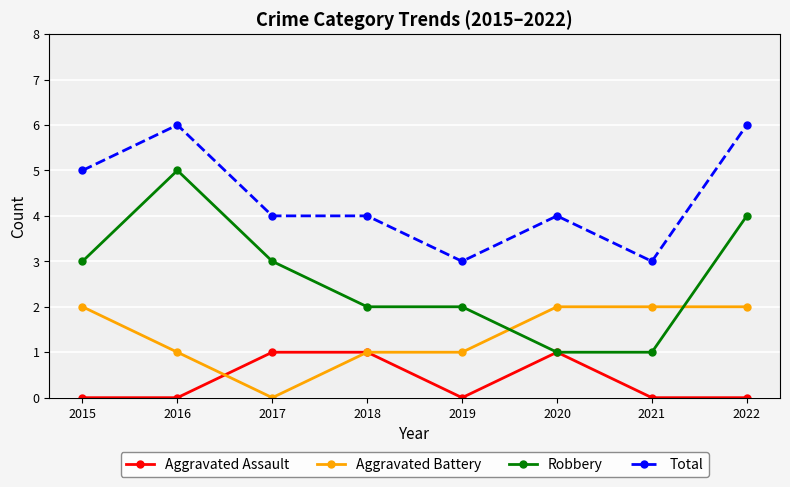

How many distinct data groups are displayed?

4